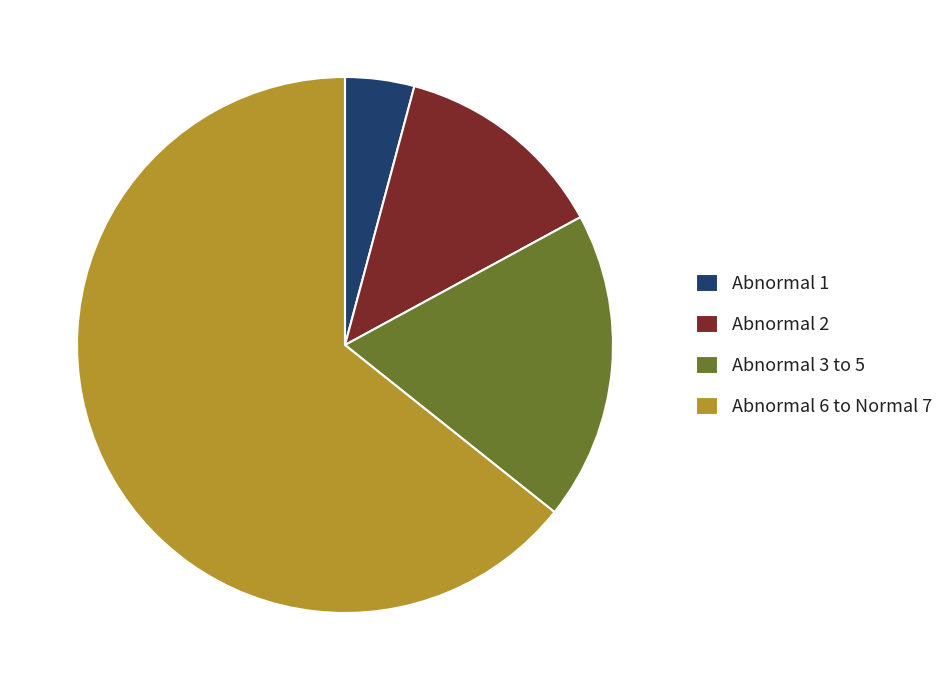

Do Abnormal 6 to Normal 7 and Abnormal 3 to 5 together represent more than half of the pie?

Yes